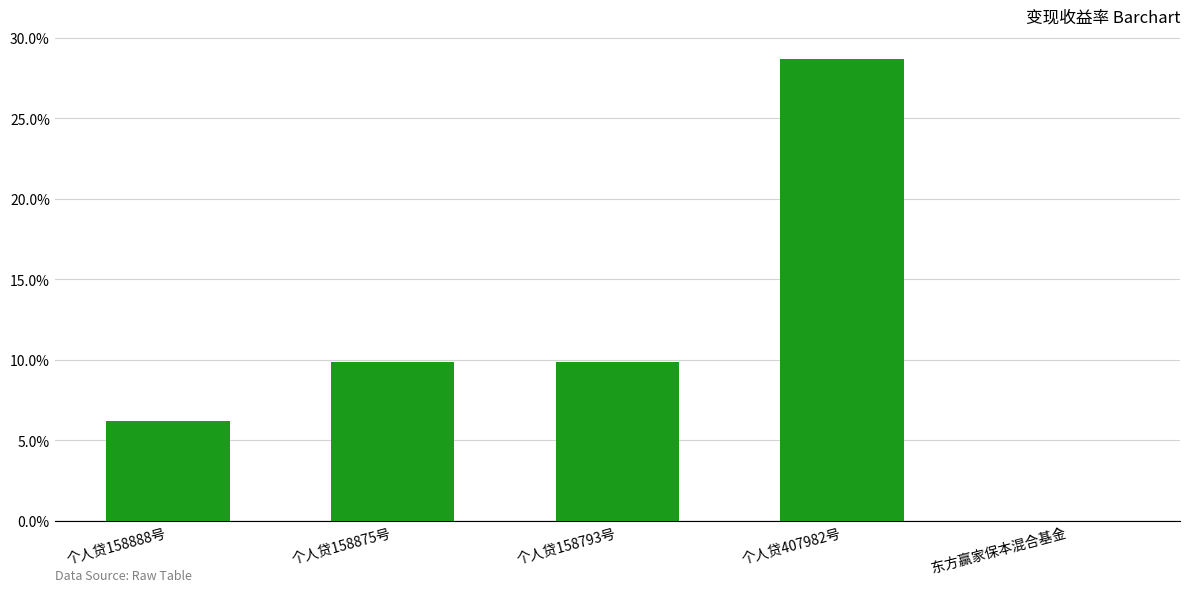

How many distinct data groups are displayed?

1